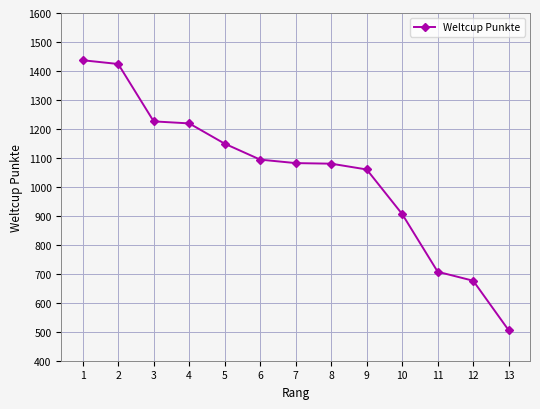

At which label does the data first exceed 1082?

1